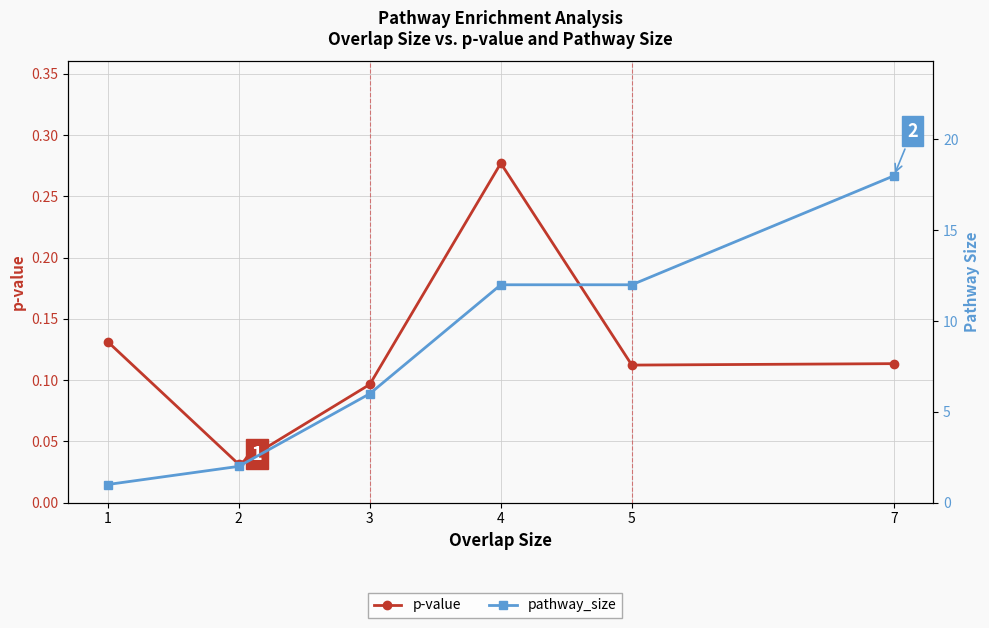

How many data points in pathway_size are less than 12?

3